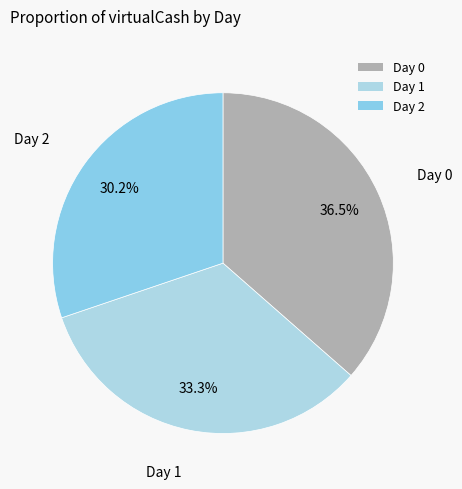

To the nearest percent, what is the average slice percentage?

33%